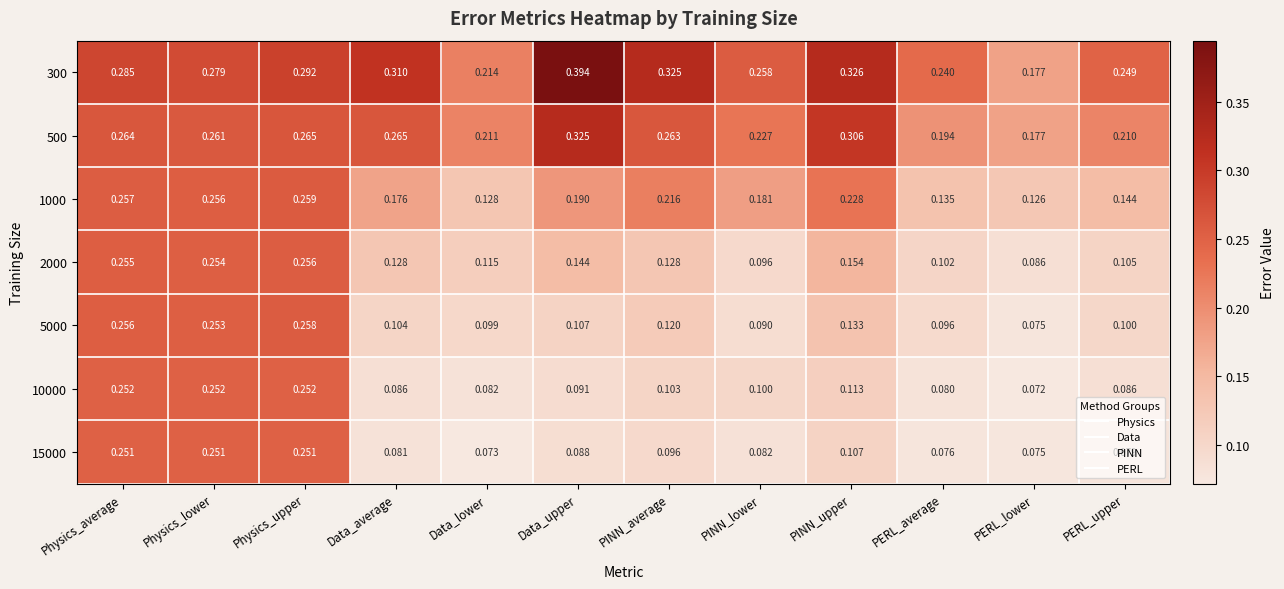

Where is 10000 nearest to the value 0?

PERL_lower